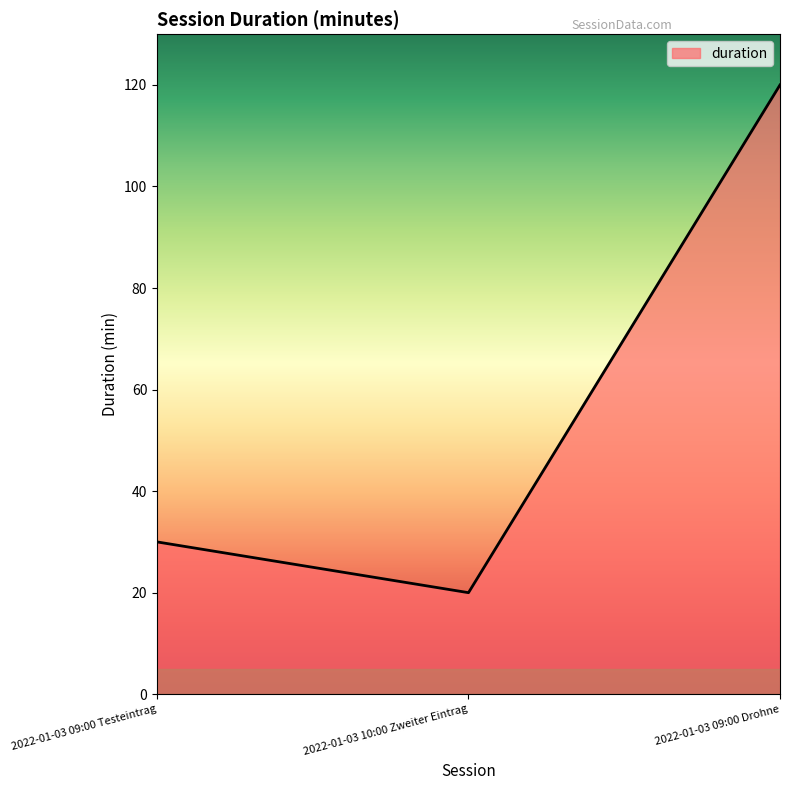

Reading left to right, what are all the values shown in this chart?

30	20	120